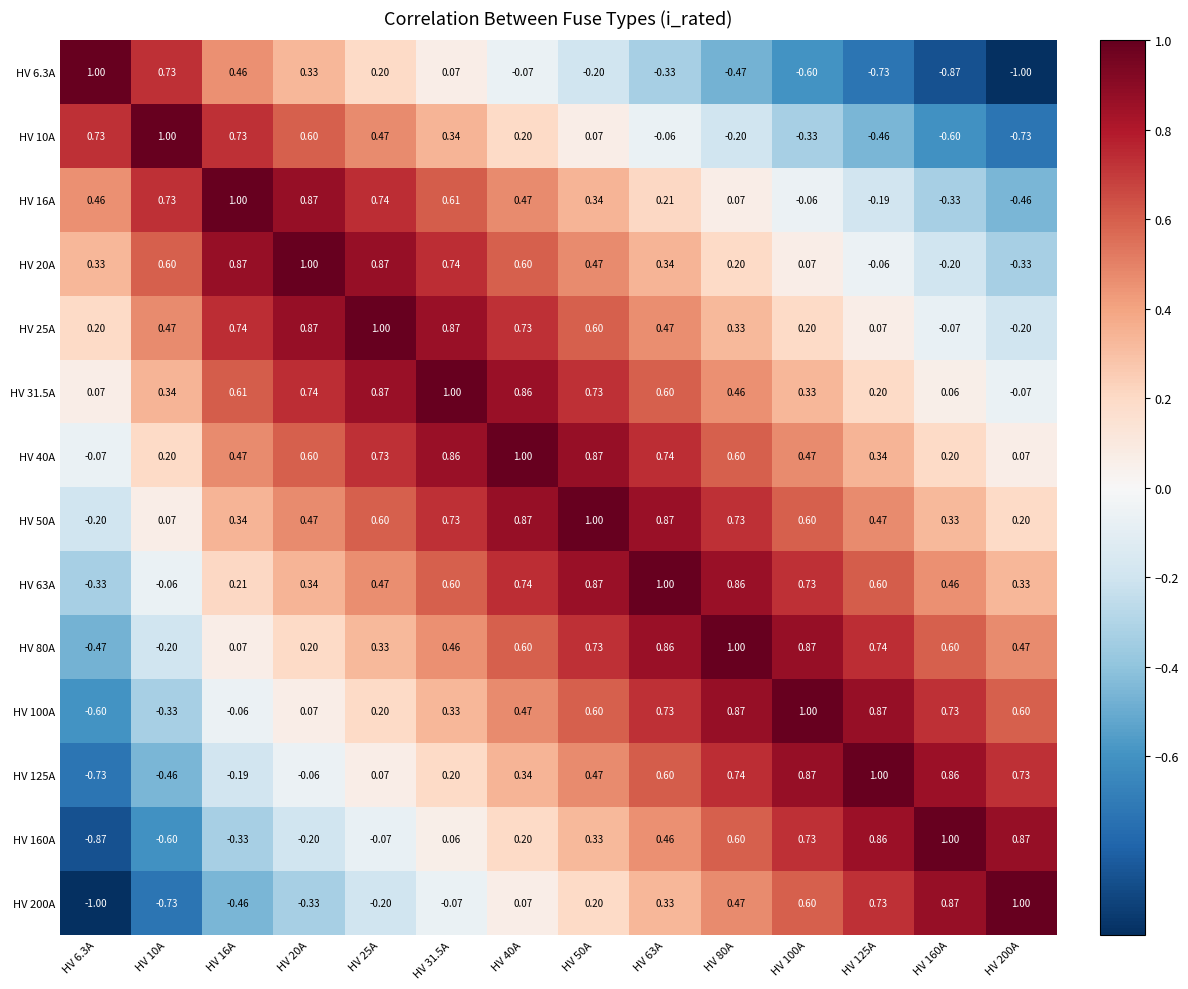

Is the value of HV 6.3A at HV 16A greater than the value of HV 20A at HV 31.5A?

No